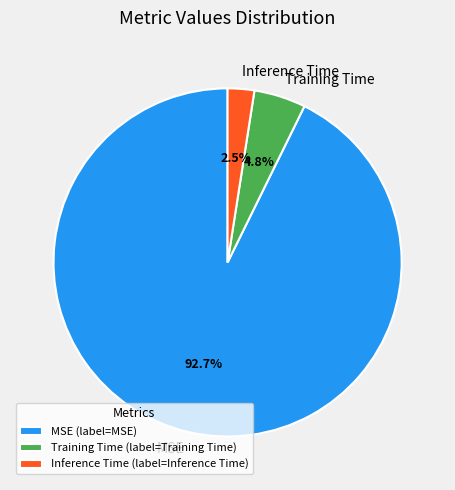

What percentage is NOT represented by Inference Time?

97.5%